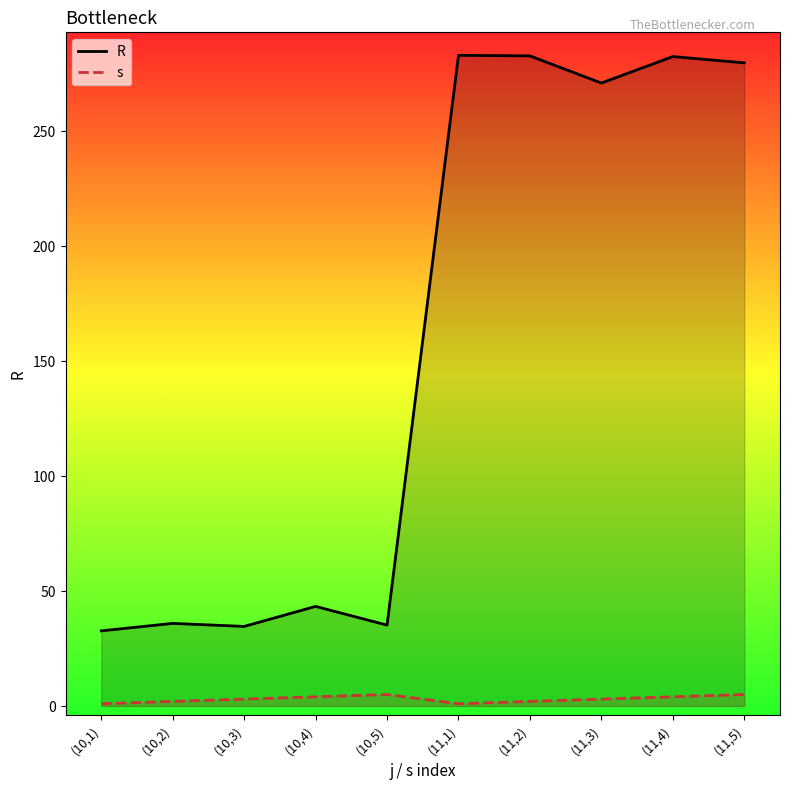

What is the smallest value displayed?

1.0